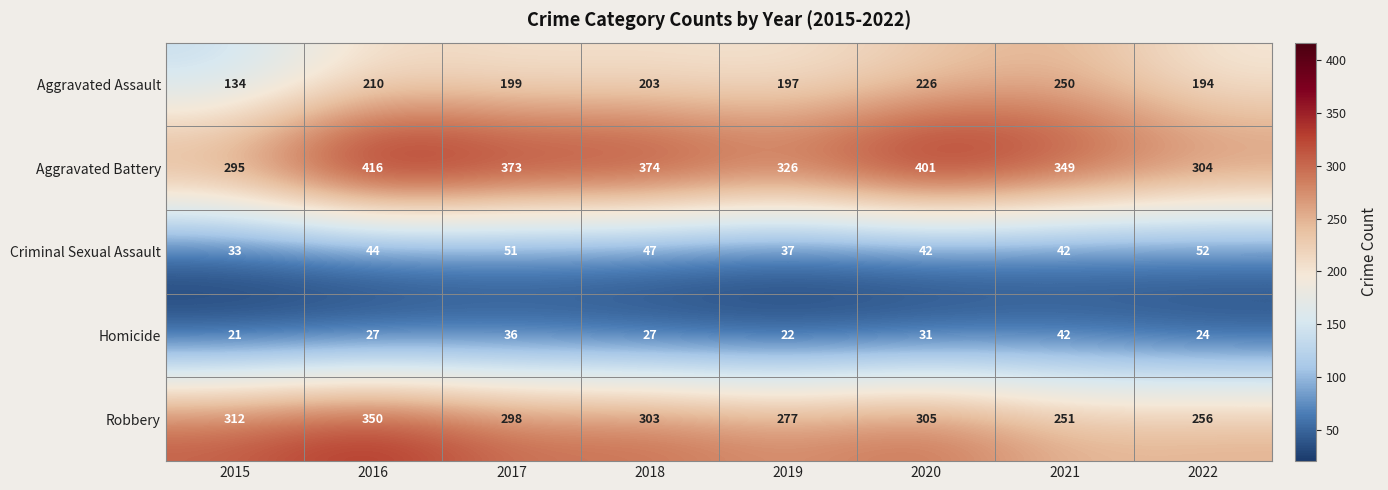

Which series has the largest range (max minus min)?

Aggravated Battery